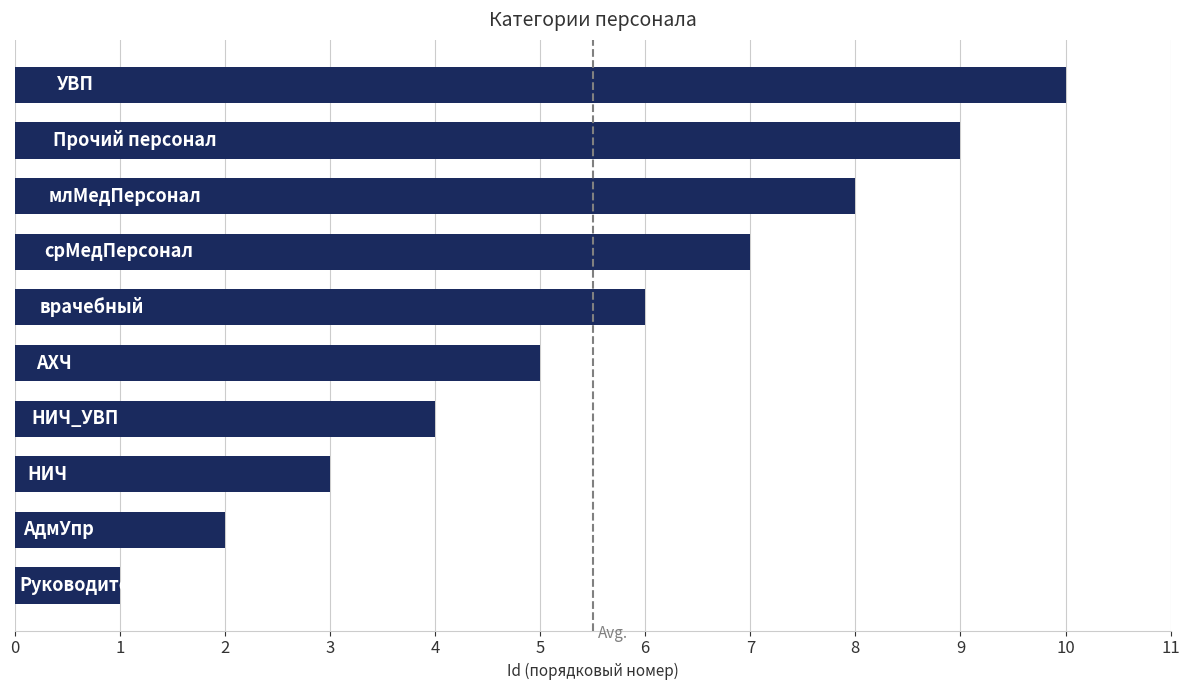

What is the average value?

6